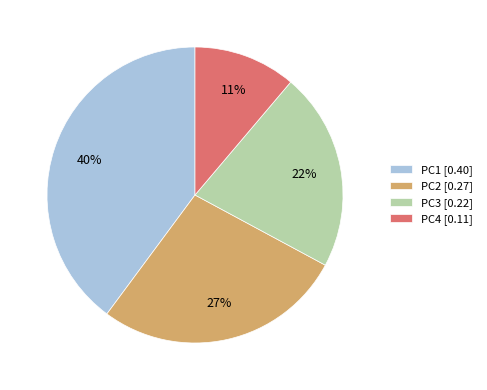

How many segments does this pie chart have?

4